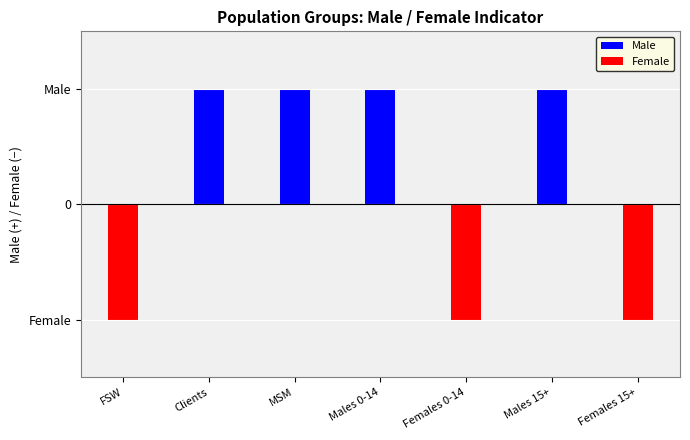

What are all the series names shown in the legend?

Male, Female